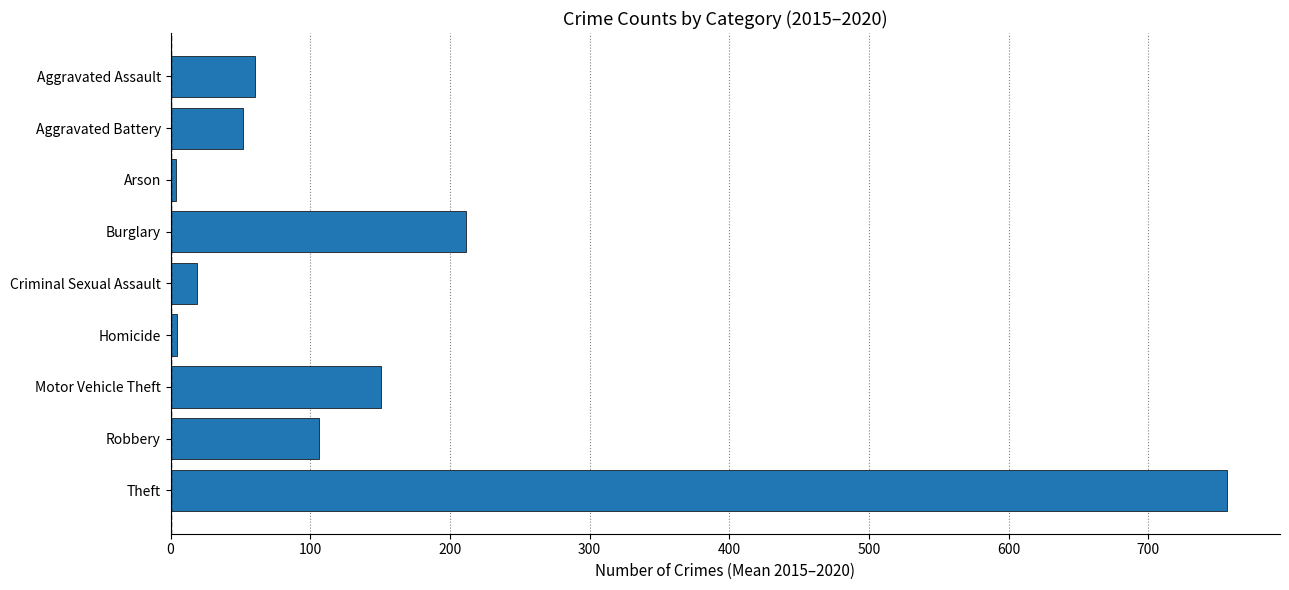

Which has a higher value, Aggravated Battery or Arson?

Aggravated Battery